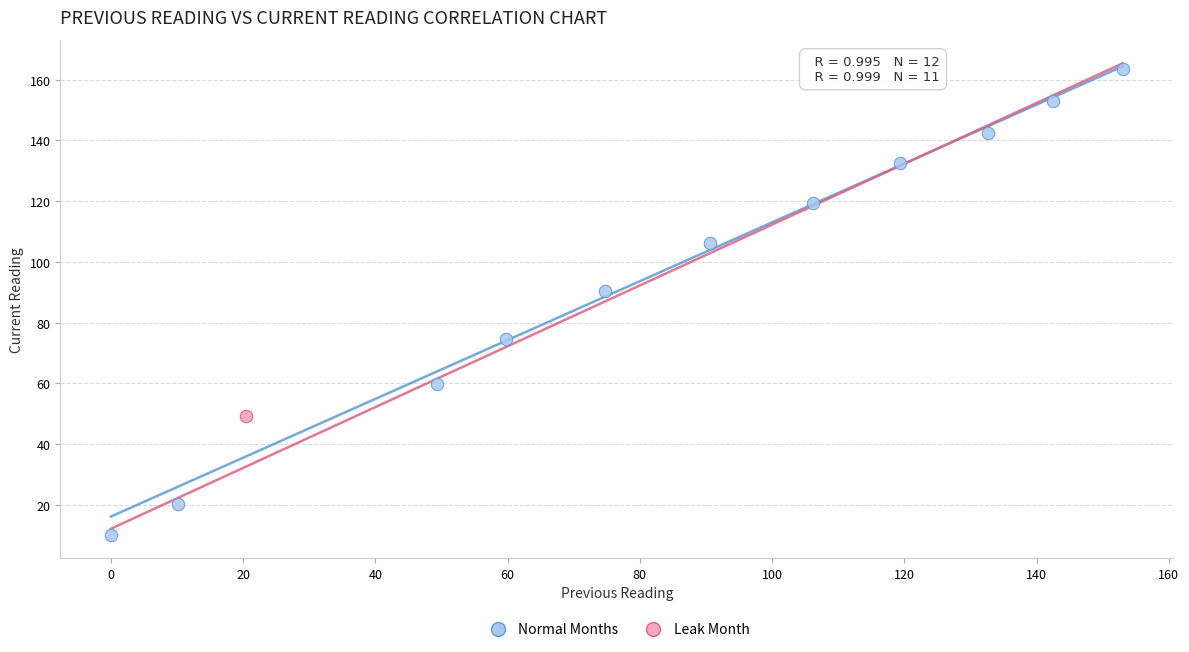

What are all the series names shown in the legend?

Normal Months, Leak Month